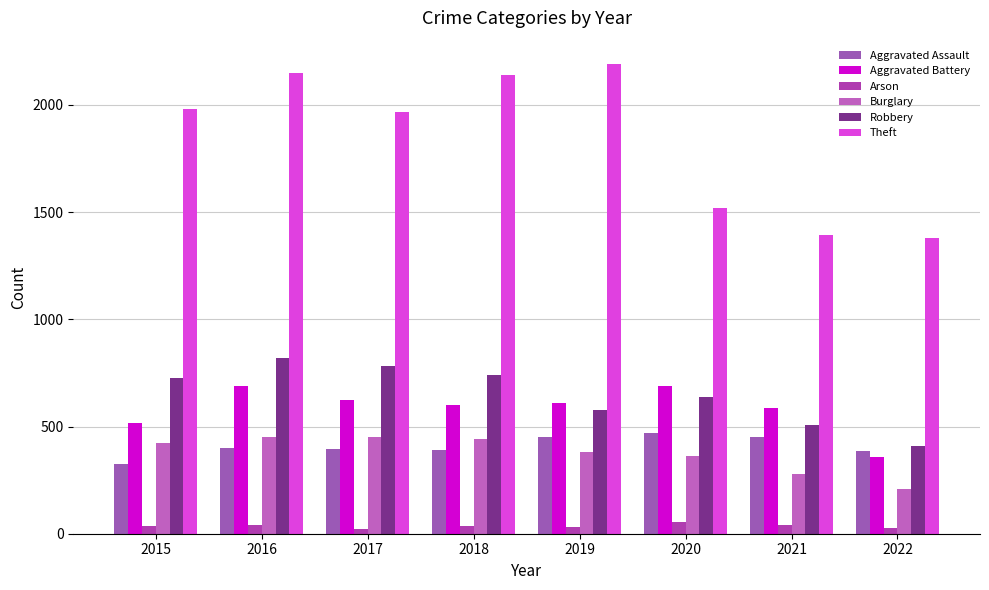

Which series has the largest range (max minus min)?

Theft